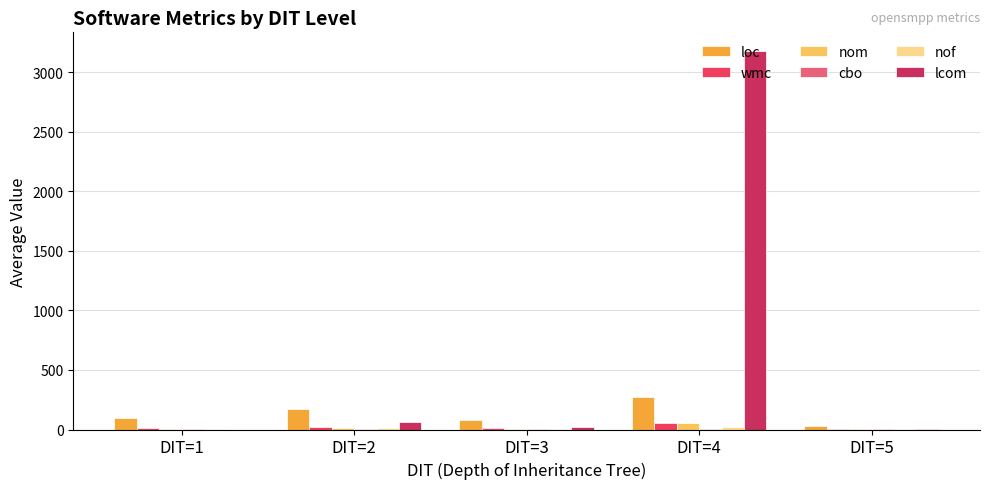

Which series has the largest range (max minus min)?

lcom